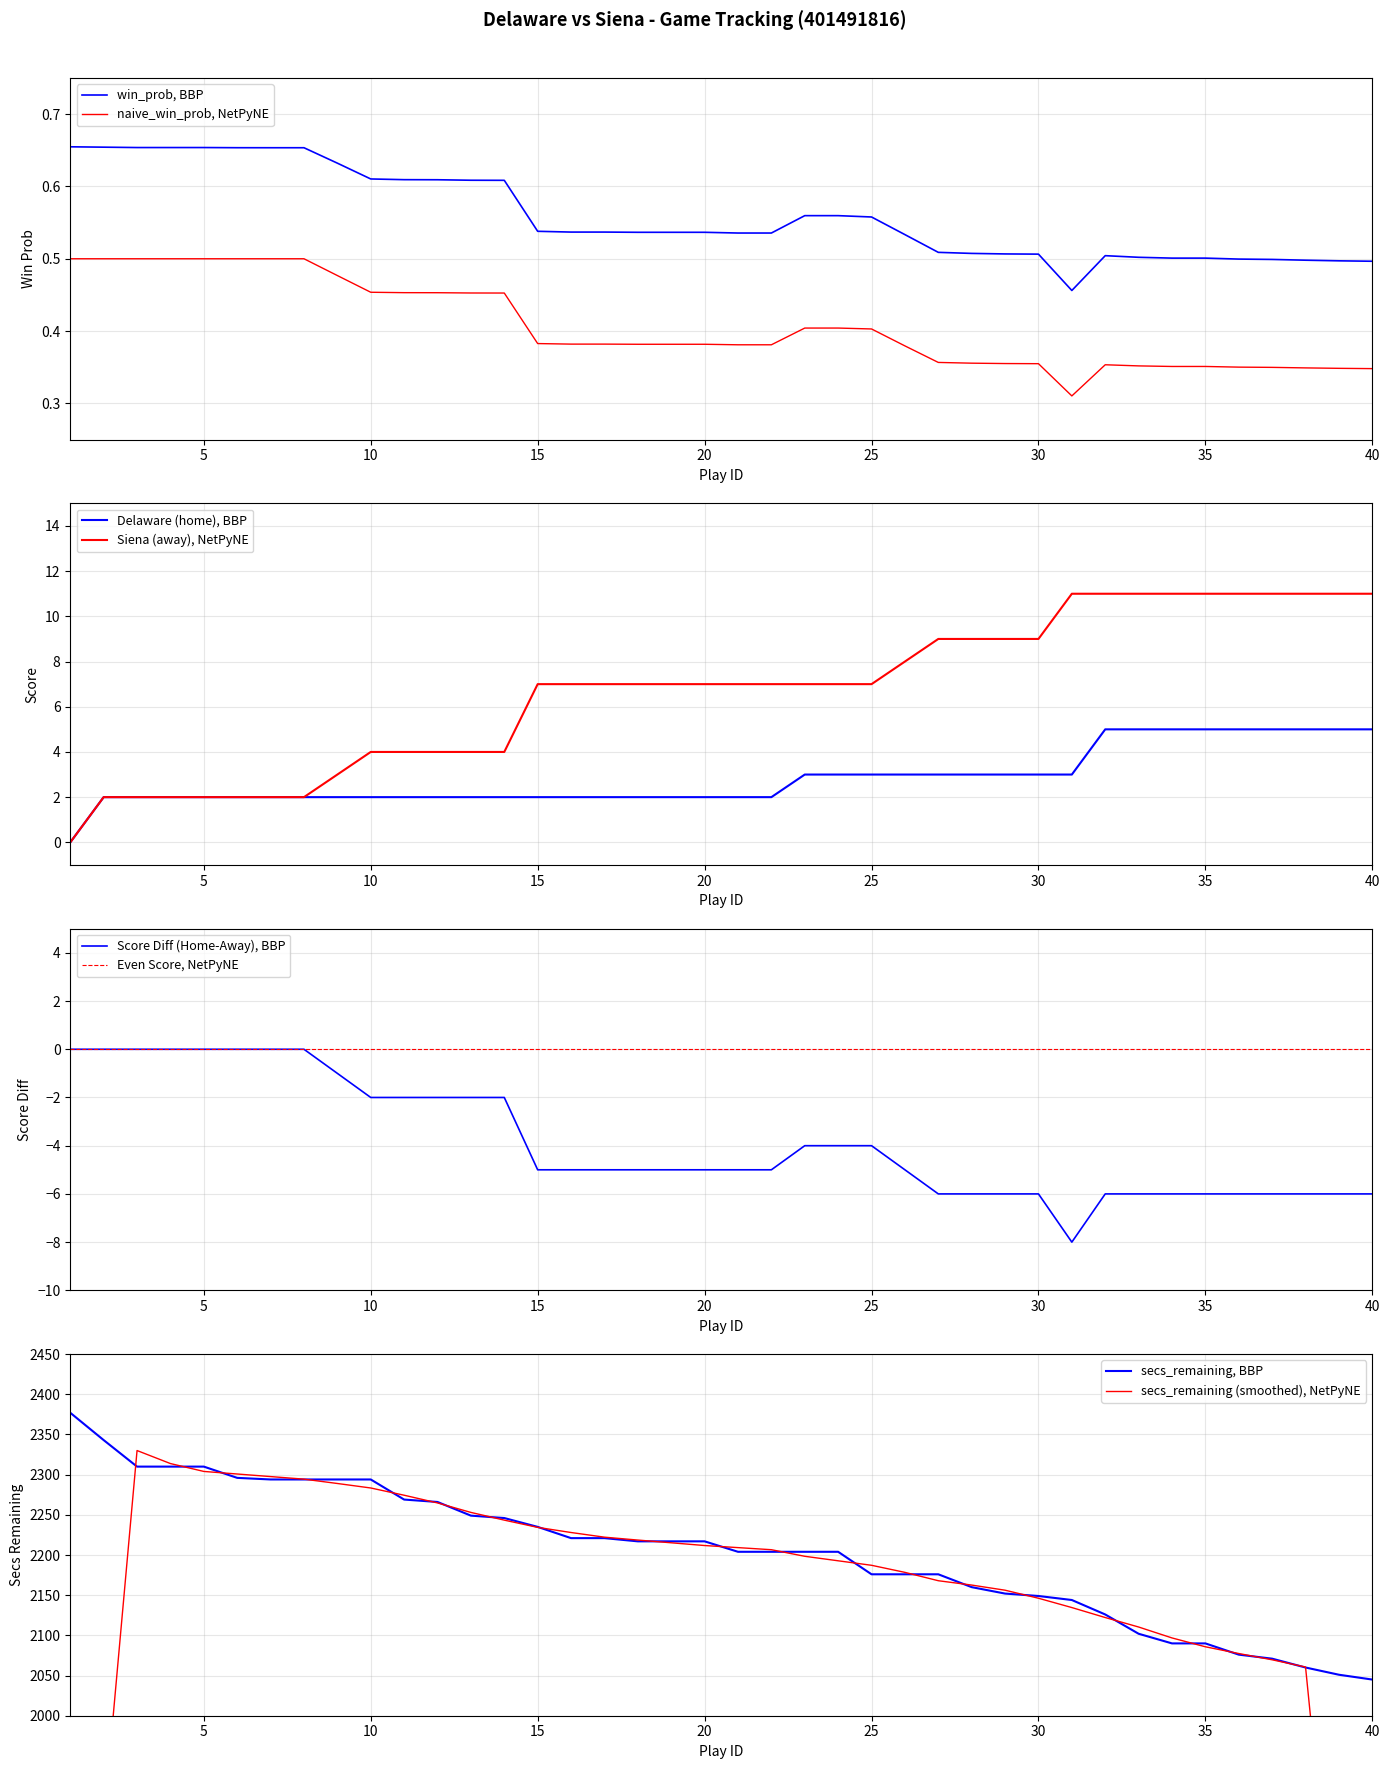

The naive_win_prob, NetPyNE series shows 0.6 at 40. True or false?

False